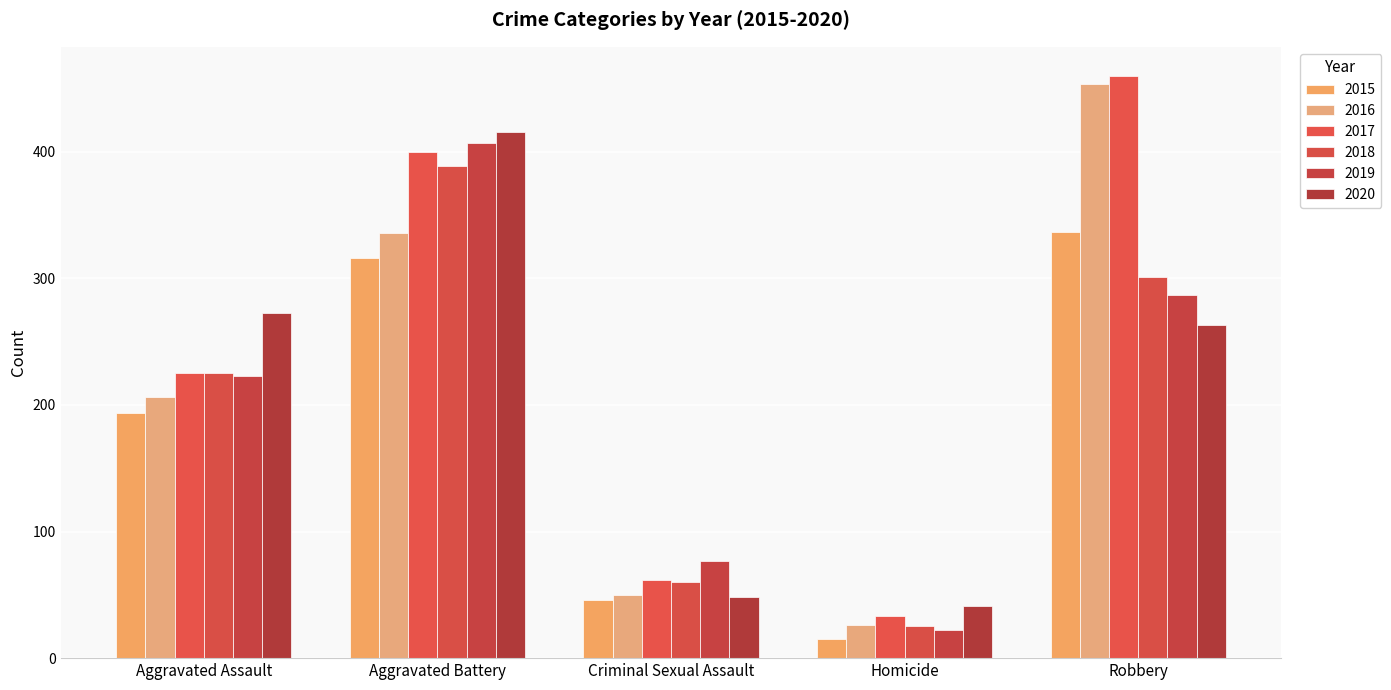

At Homicide, list the series in order from smallest to largest.

2015, 2019, 2018, 2016, 2017, 2020